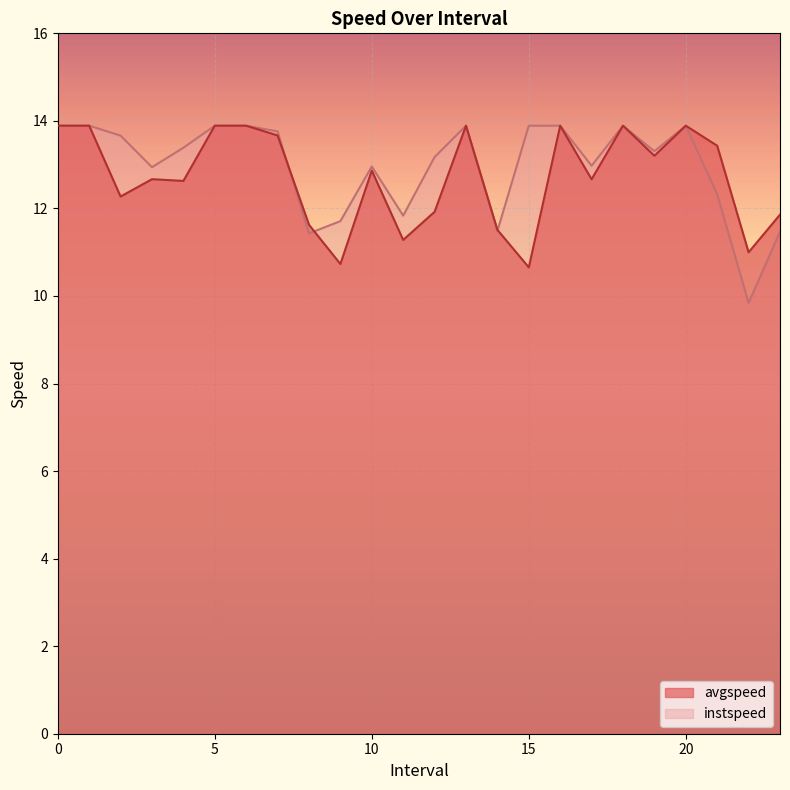

Where is instspeed nearest to the value 11?

8.0